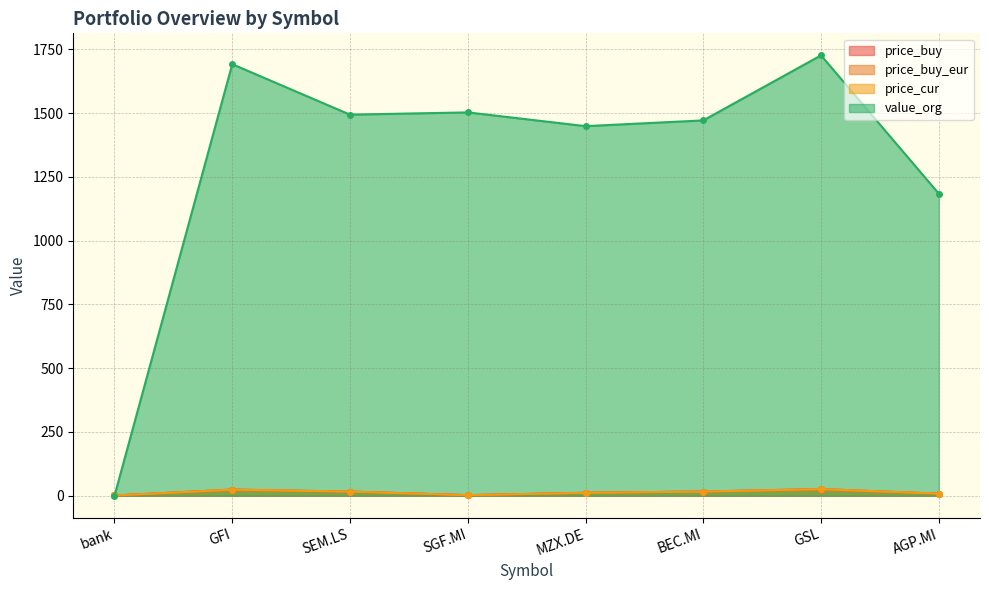

What is the difference between the maximum and minimum values in the price_buy series?

25.1